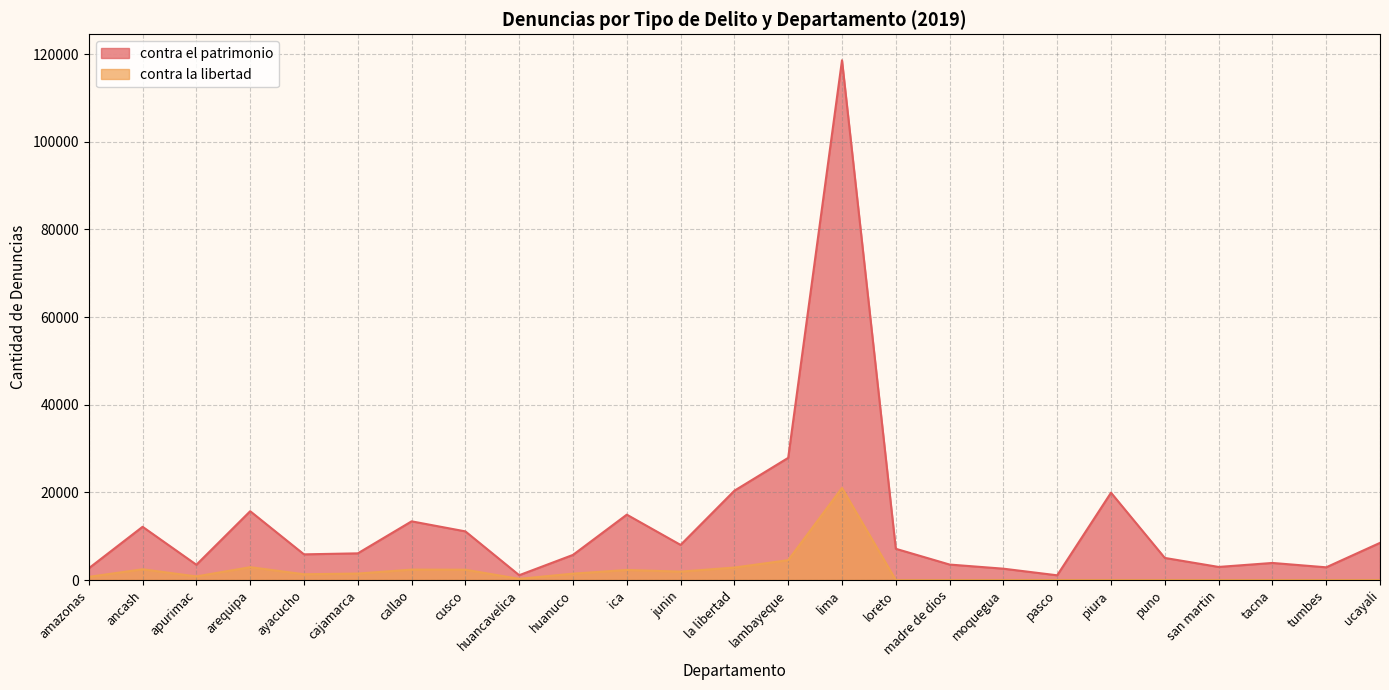

True or false: contra el patrimonio and contra la libertad cross at least once.

False